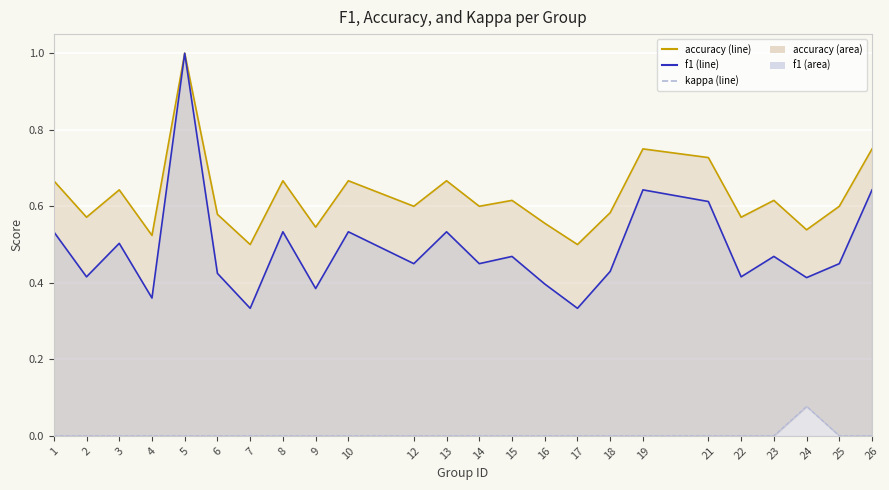

What is the total value across all series at 3?

1.1